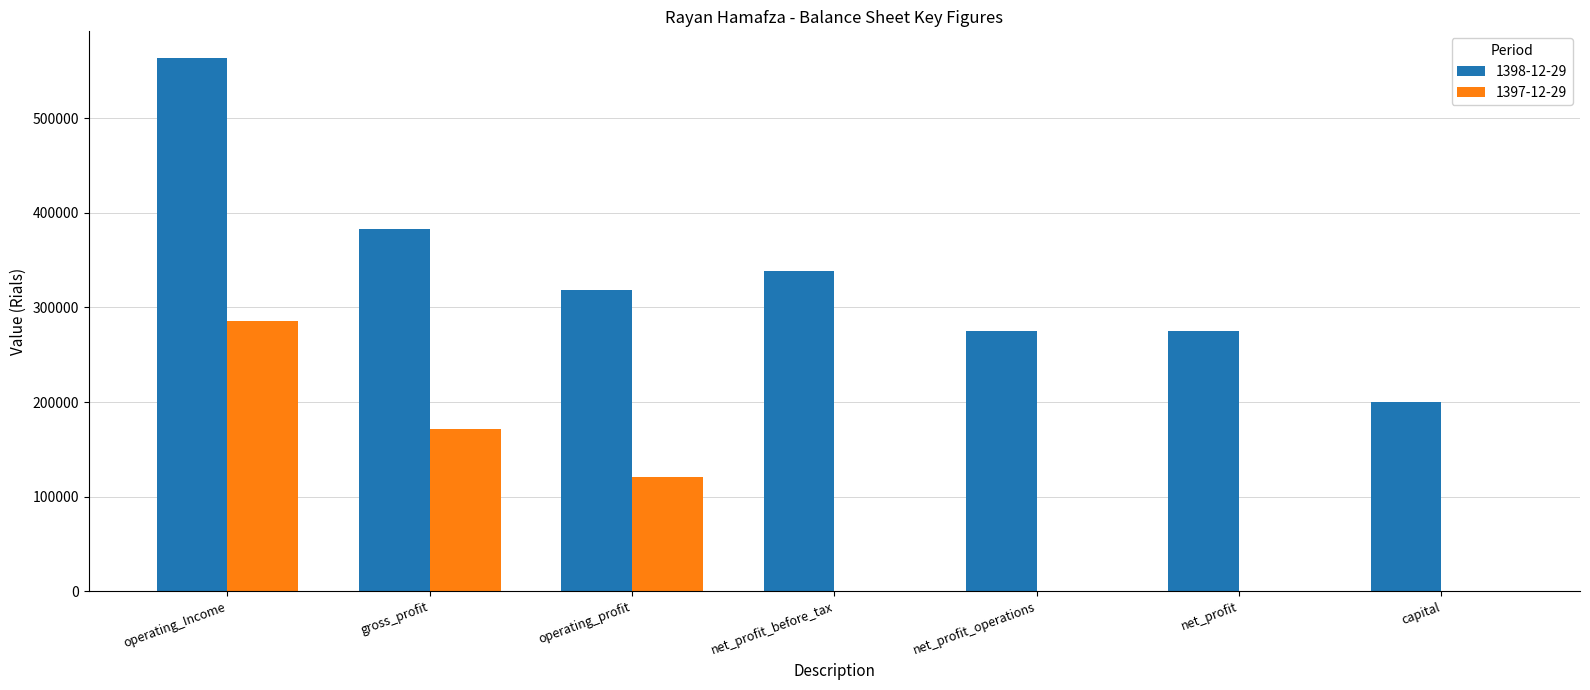

Is it true that 1398-12-29 equals 128892 at gross_profit?

False